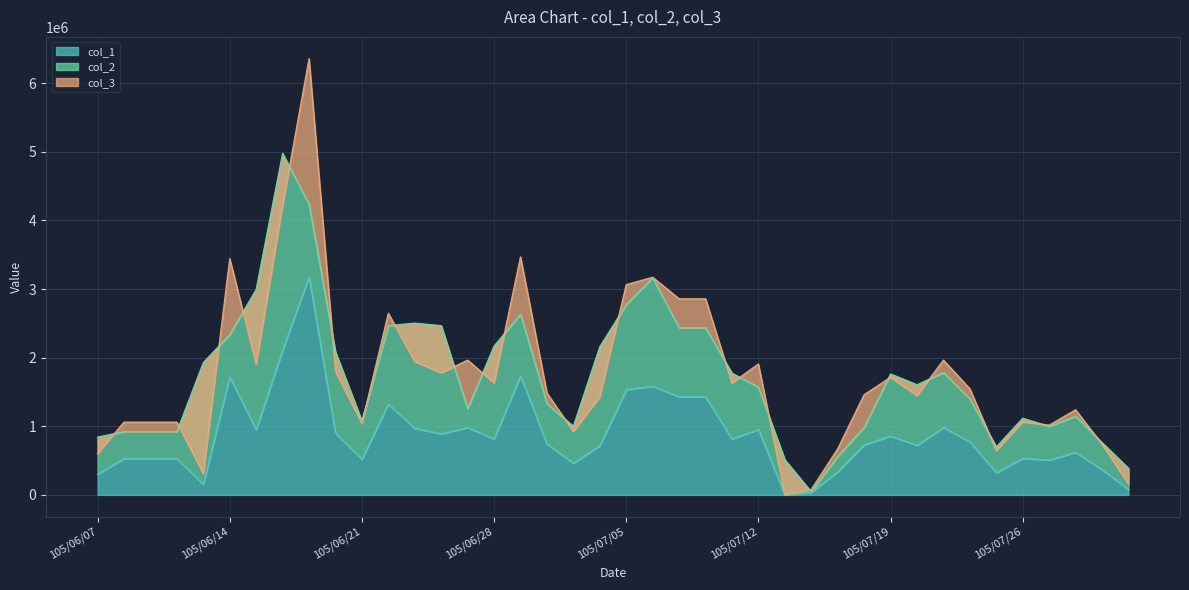

What are all the series names shown in the legend?

col_1, col_2, col_3